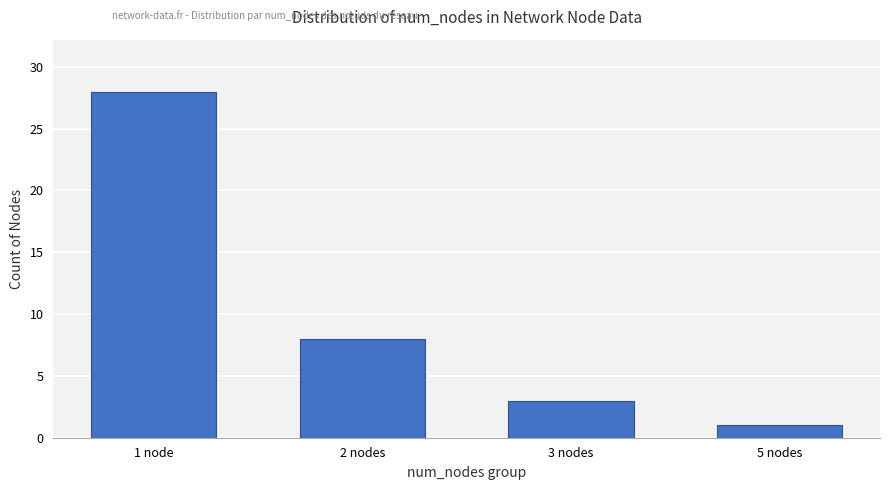

Where does the data first go above 8?

1 node